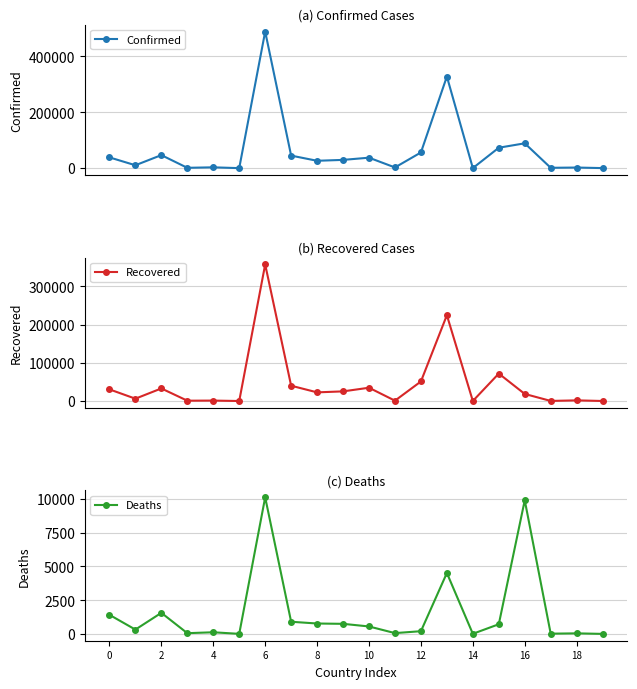

What is the maximum value for Confirmed?

488007